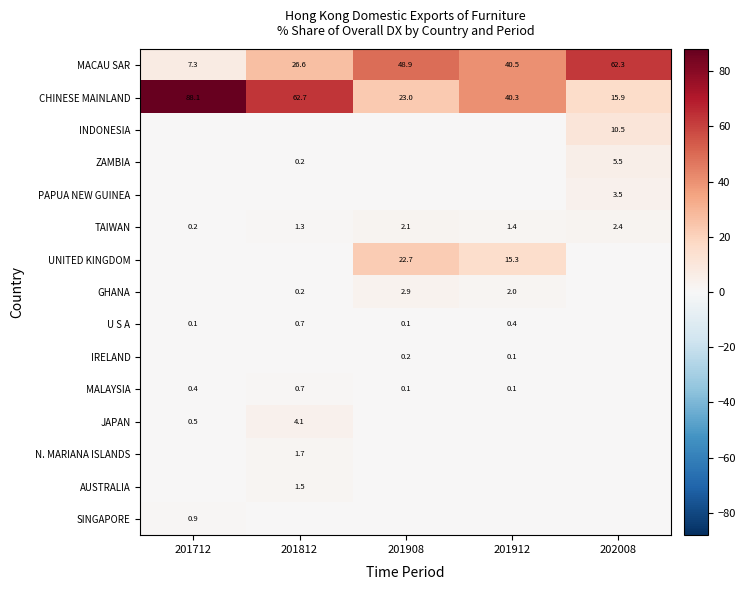

What is the total value across all series at 201908?

100.0